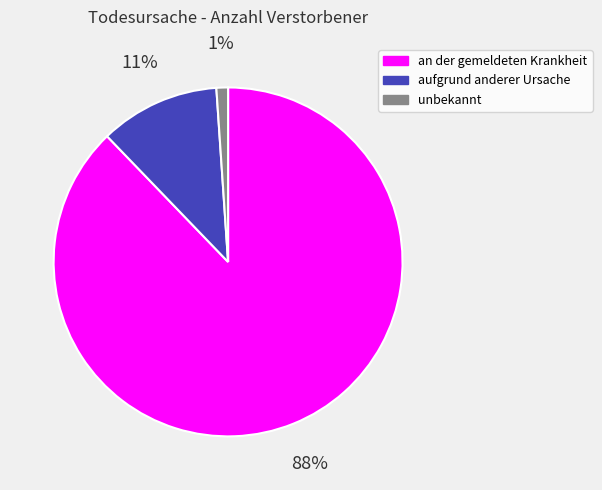

Is it true that an der gemeldeten Krankheit is 99% of the pie?

False